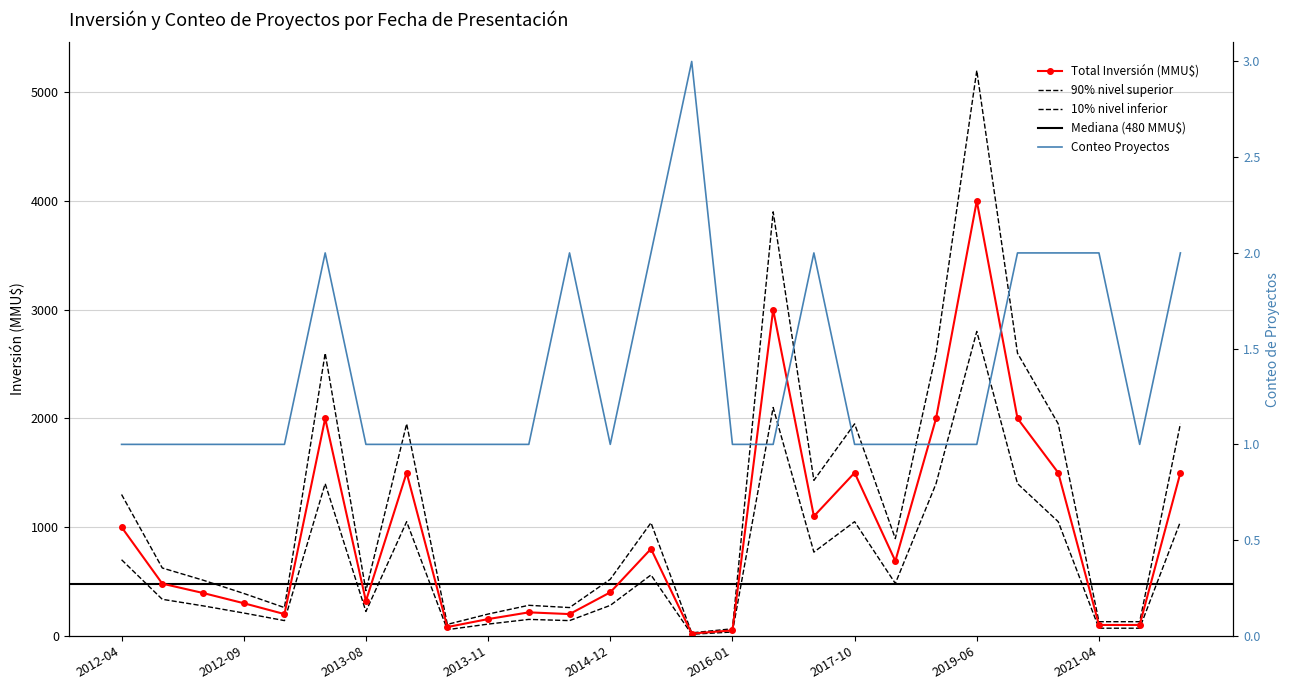

What is the label of the 2nd point from the left?

2012-07